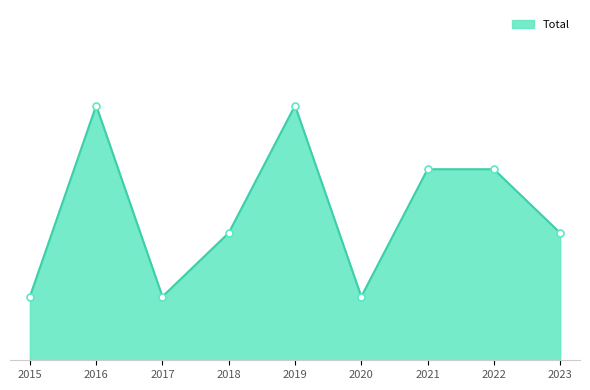

Does the chart have visible grid lines?

No